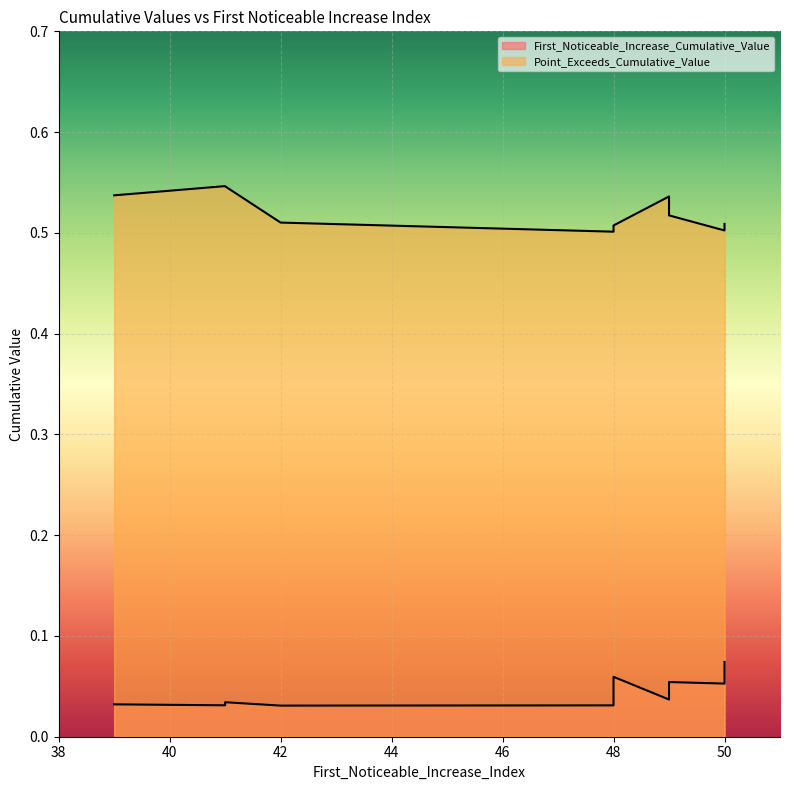

What is the value of the Point_Exceeds_Cumulative_Value point at the 10th from the left?

0.5